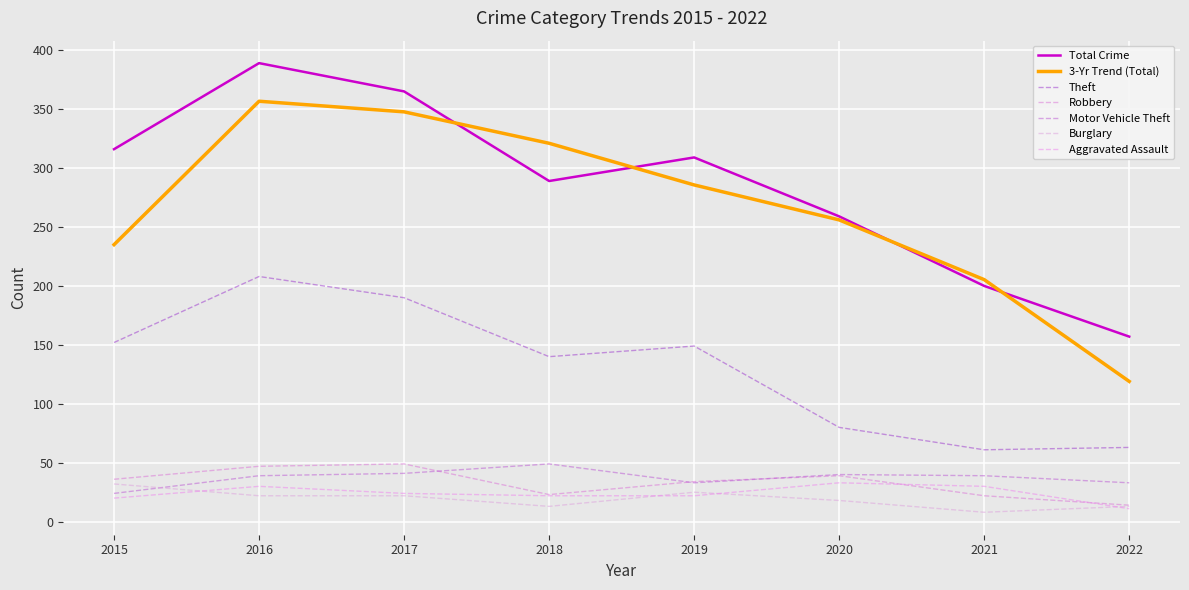

At which category does Theft reach its first local peak?

2016